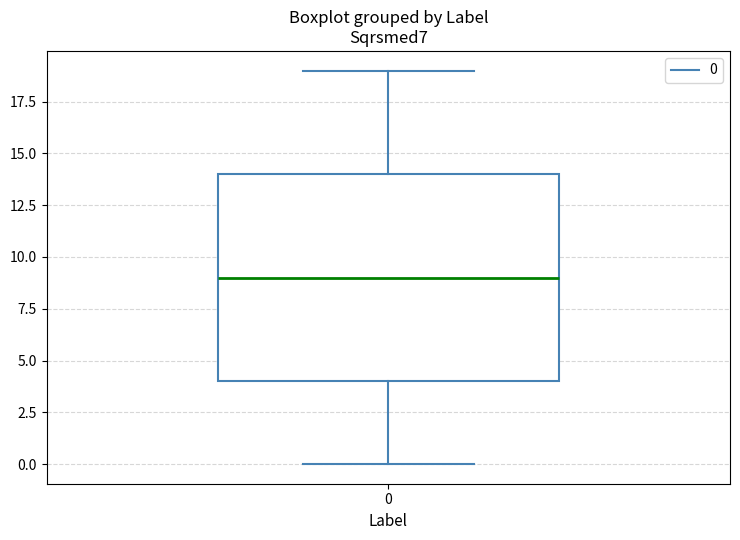

Transcribe this box plot: give where the median line is, the range the box spans, and where the two whiskers end, as read against the y-axis. The values are not printed on the chart, so give them approximately, as read against the axis.

median 9, box 4 to 14, whiskers 0 to 19